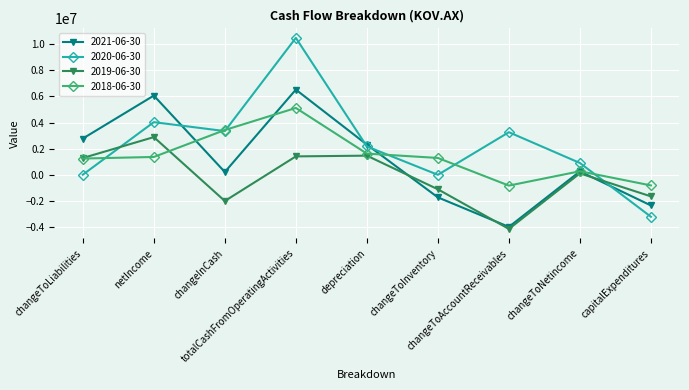

At which category does 2020-06-30 reach its first local valley?

changeInCash